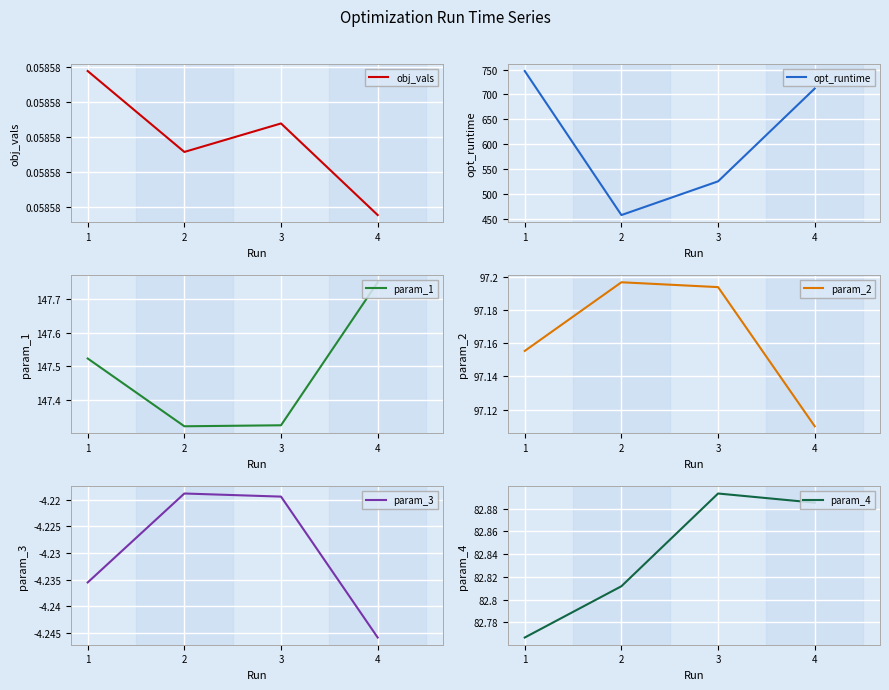

How many param_1 values are between 147 and 148?

4